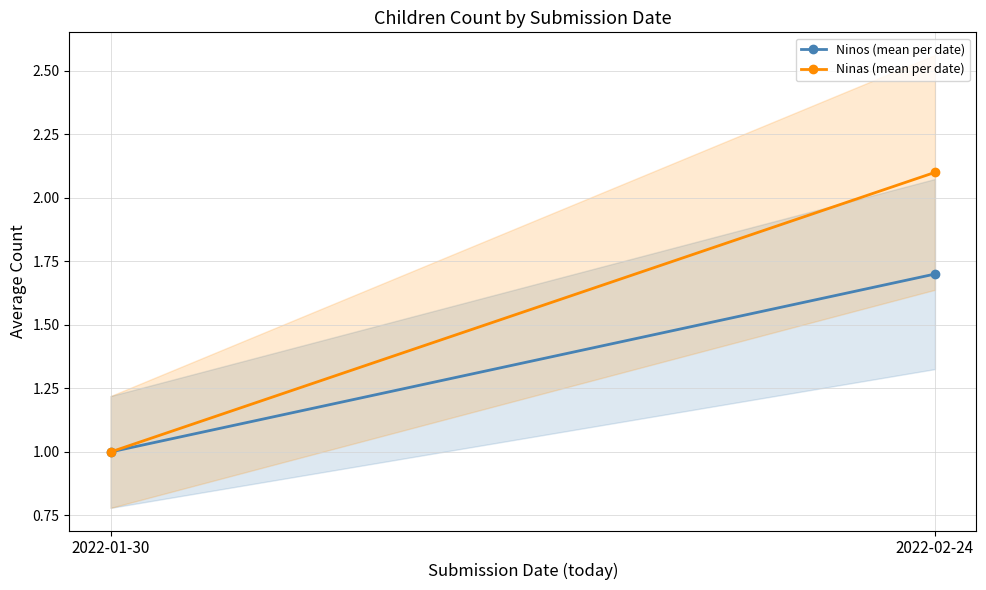

What is the label of the 2nd point from the left?

2022-02-24